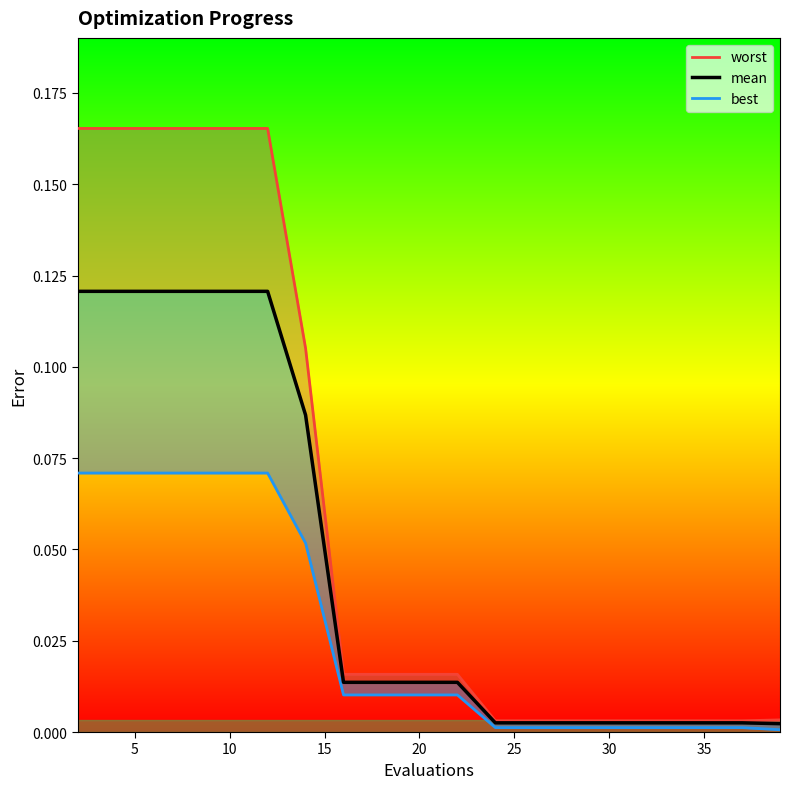

What is the value of the best point at the 5th from the left?

0.1